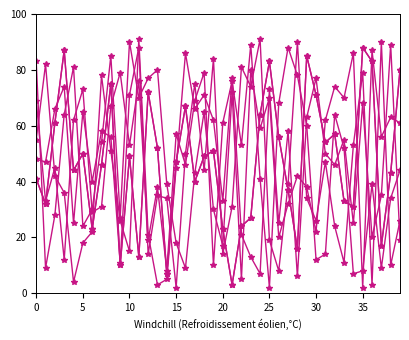

Does the chart have visible grid lines?

No